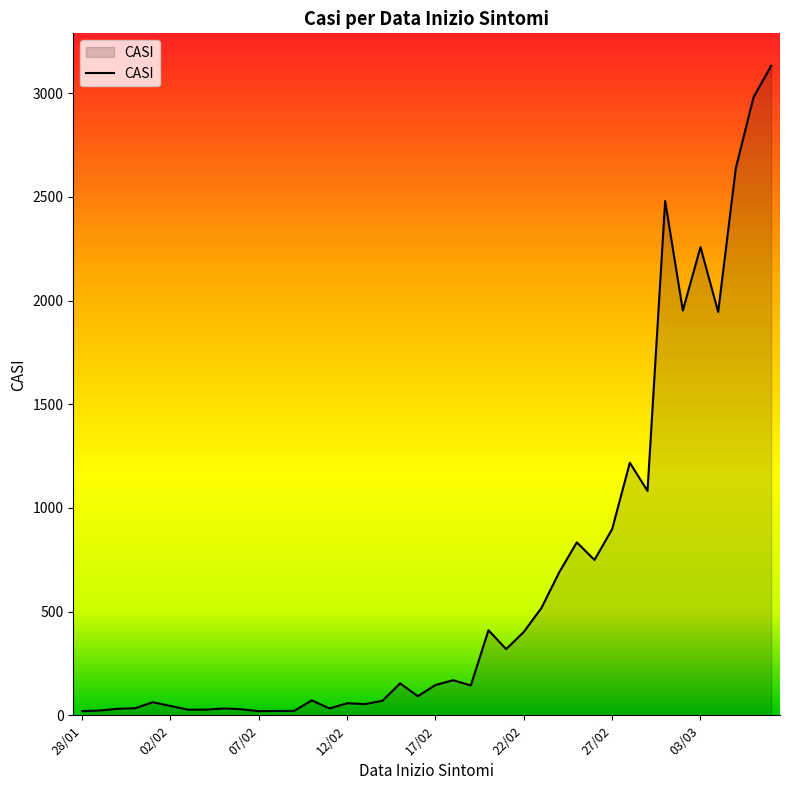

What is the difference between the maximum and minimum values?

3112